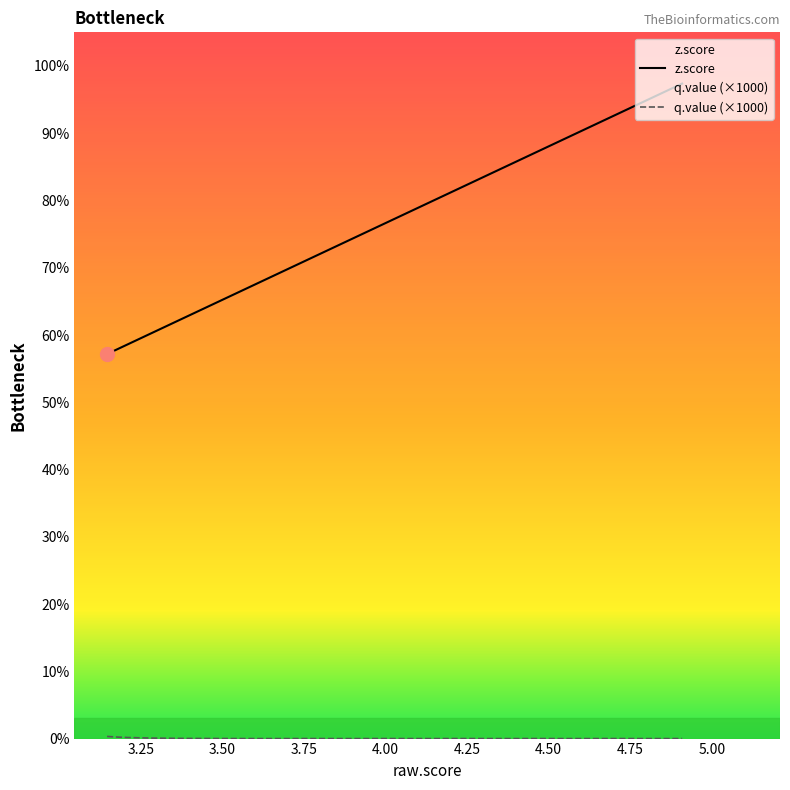

List the series in order of their overall mean, lowest first.

q.value (×1000), z.score